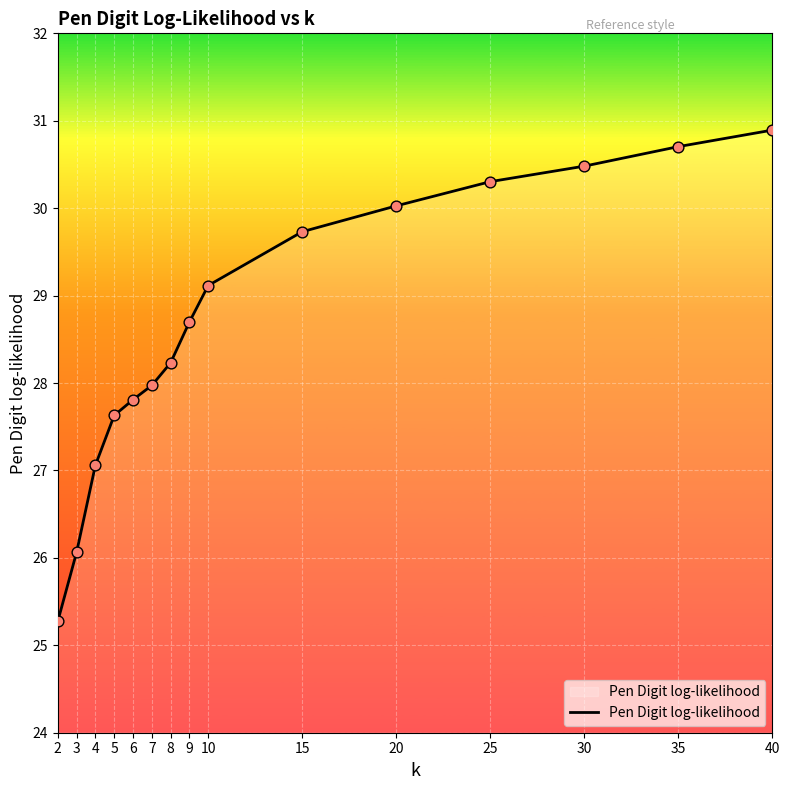

Between 4 and 30, which is larger?

30